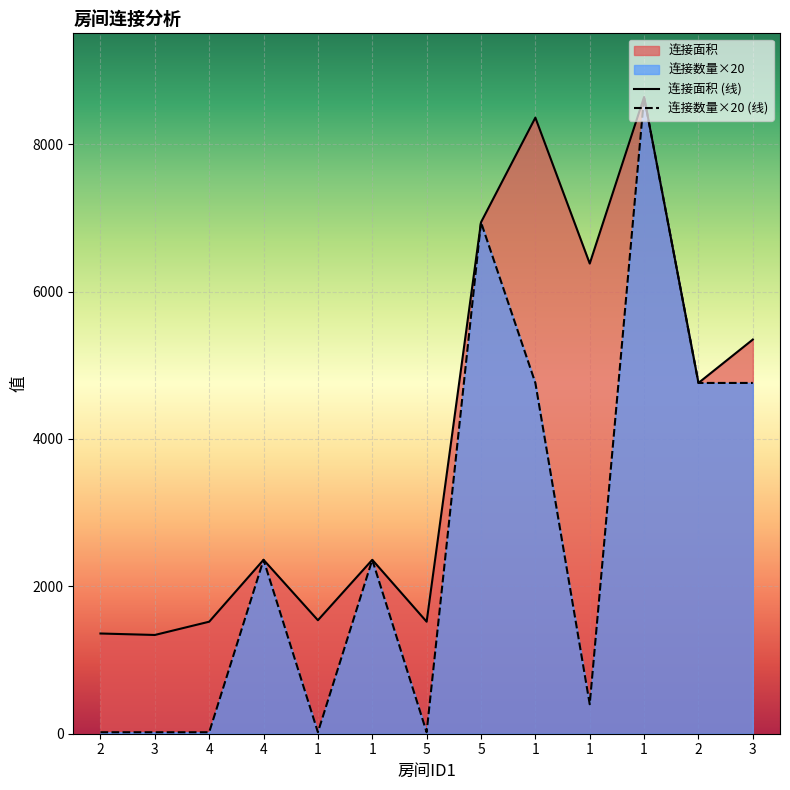

Is it true that 连接数量 equals 4760 at 3?

True